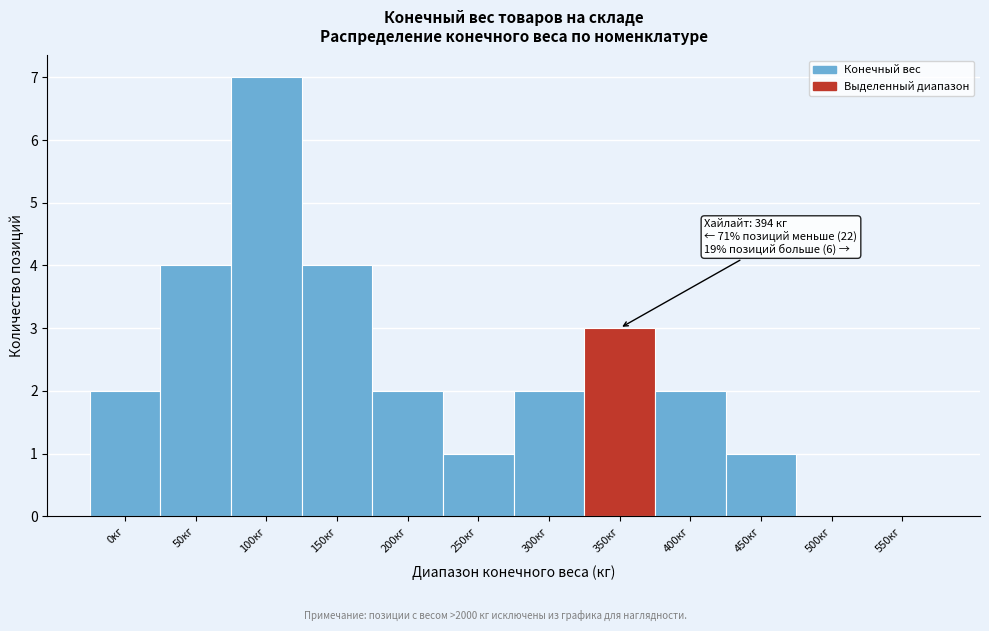

Reading right to left, extract all data points from this chart.

550кг=0	500кг=0	450кг=1	400кг=2	350кг=3	300кг=2	250кг=1	200кг=2	150кг=4	100кг=7	50кг=4	0кг=2